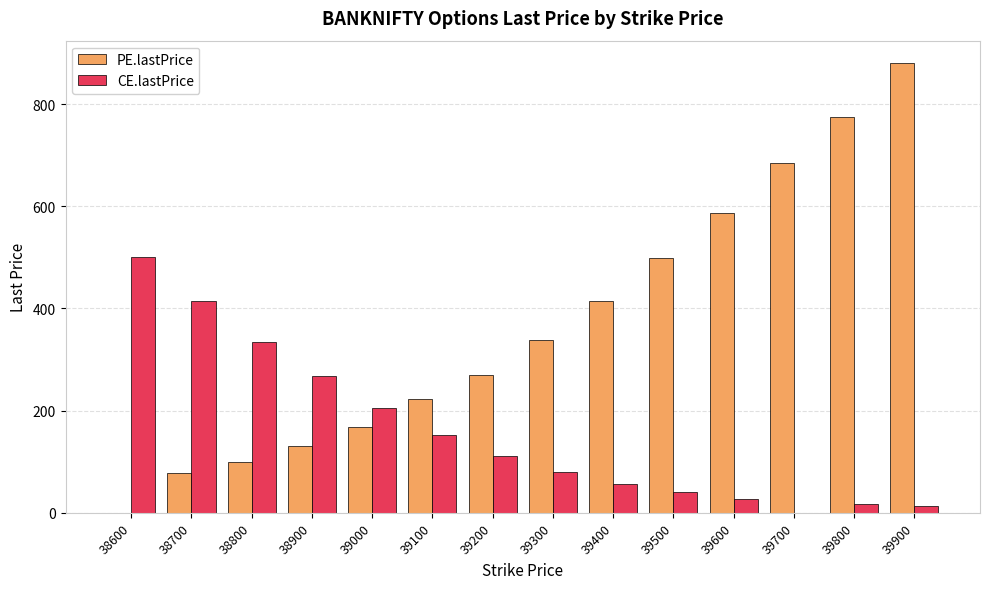

Are the bars grouped side by side (vs. stacked)?

Yes